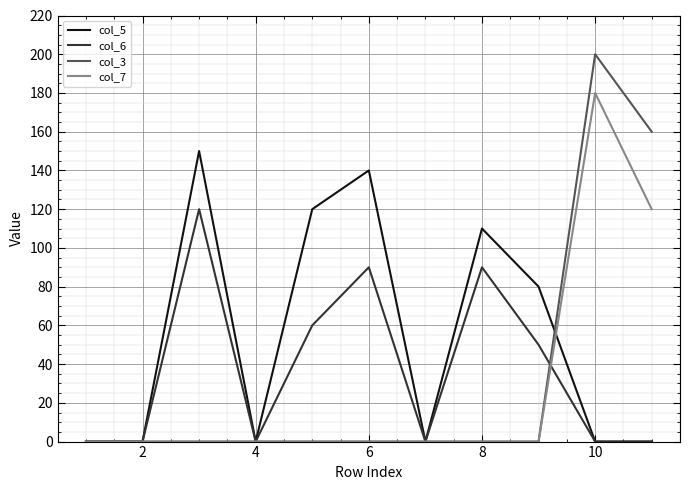

True or false: col_5 and col_3 cross at least once.

True